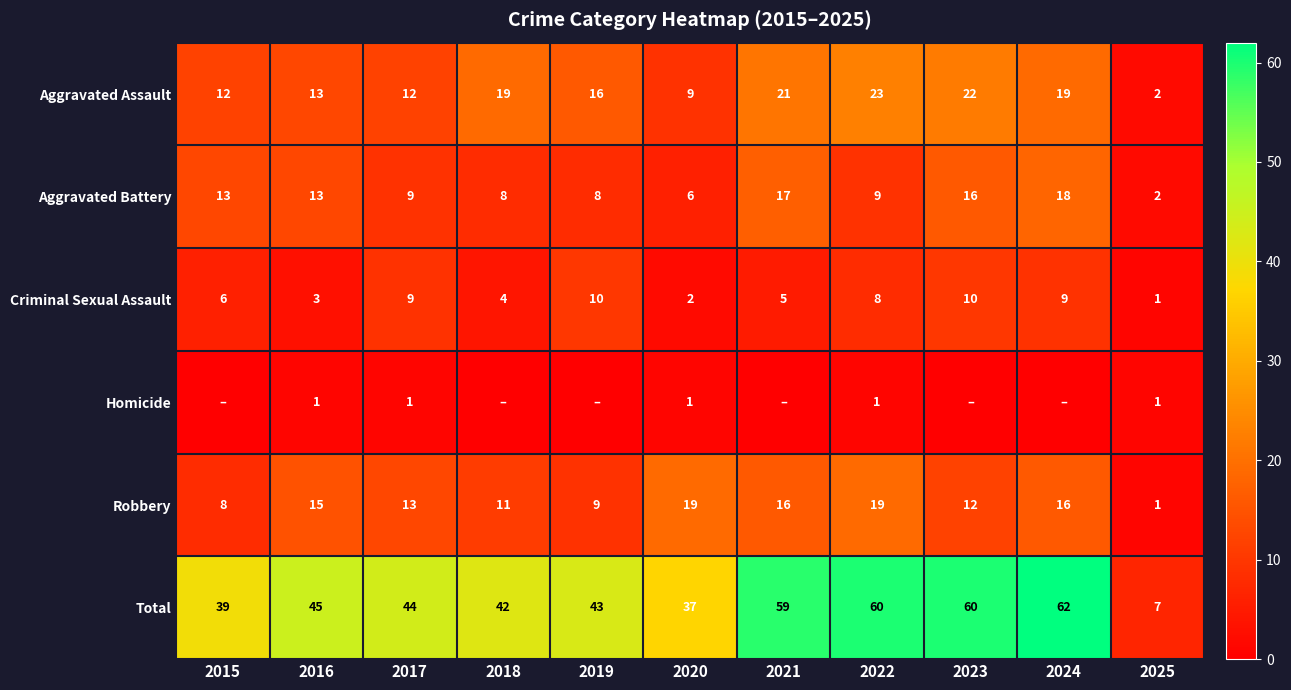

Is it true that Criminal Sexual Assault equals 8 at 2015?

False